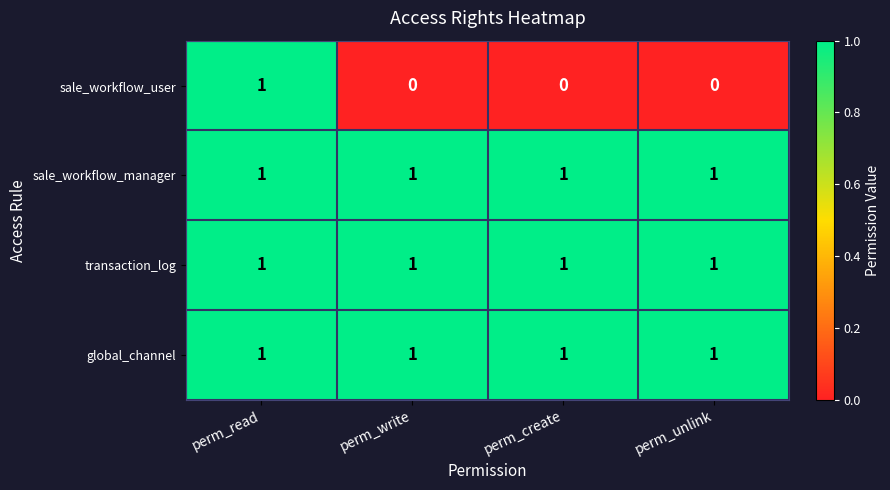

Count the number of data series in this chart.

4